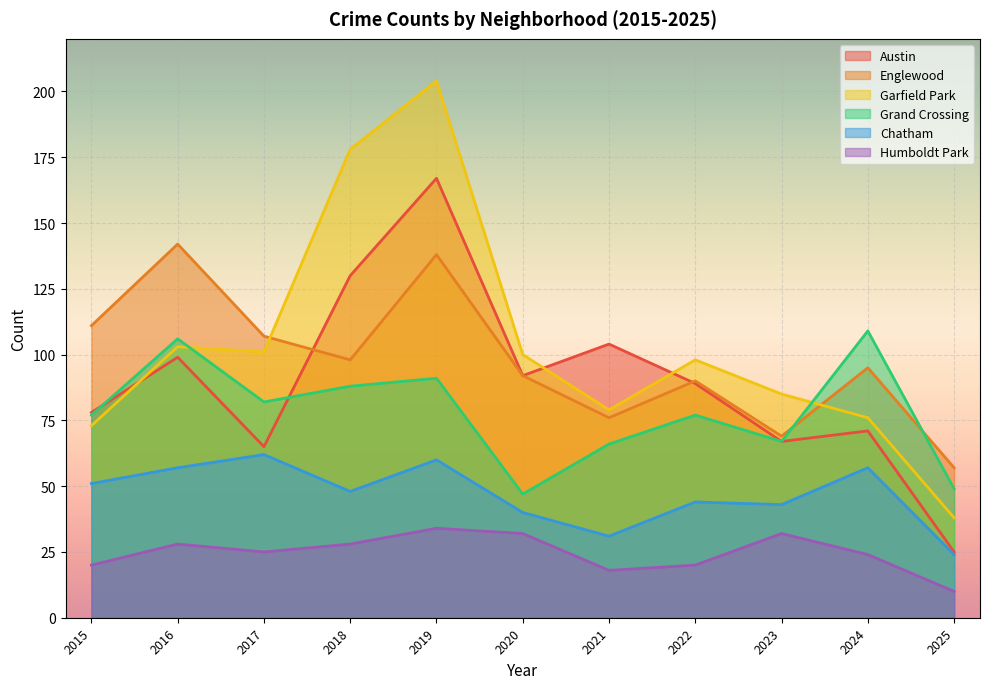

Does the chart display data point markers on the line(s)?

No